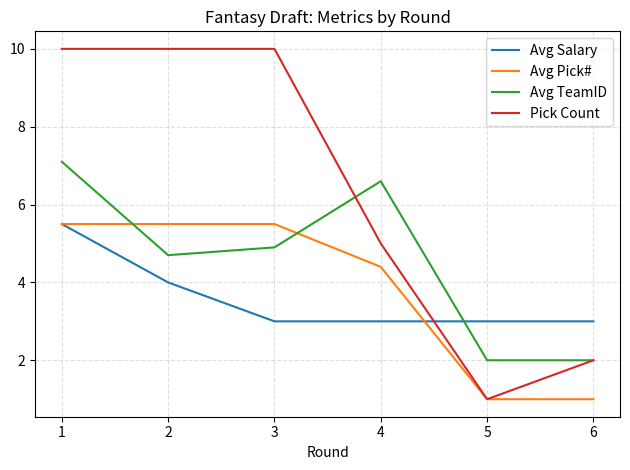

True or false: Pick Count has more than 1 interior local peaks.

False